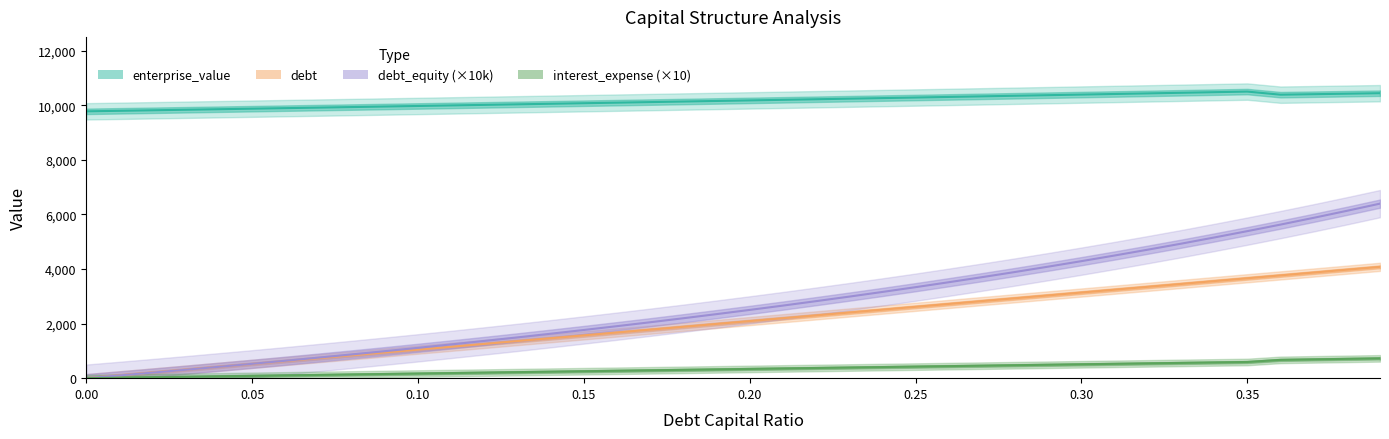

True or false: interest_expense has more than 0 points higher than both neighbors.

False